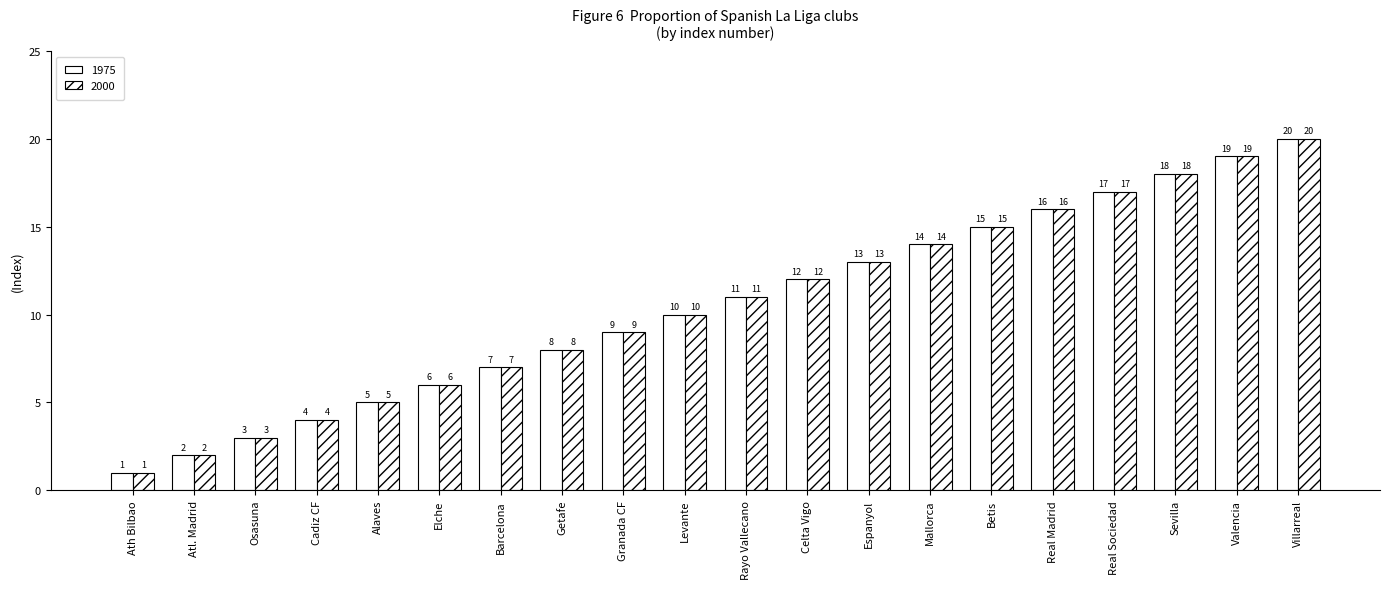

At which label is 1975 closest to 10?

Levante